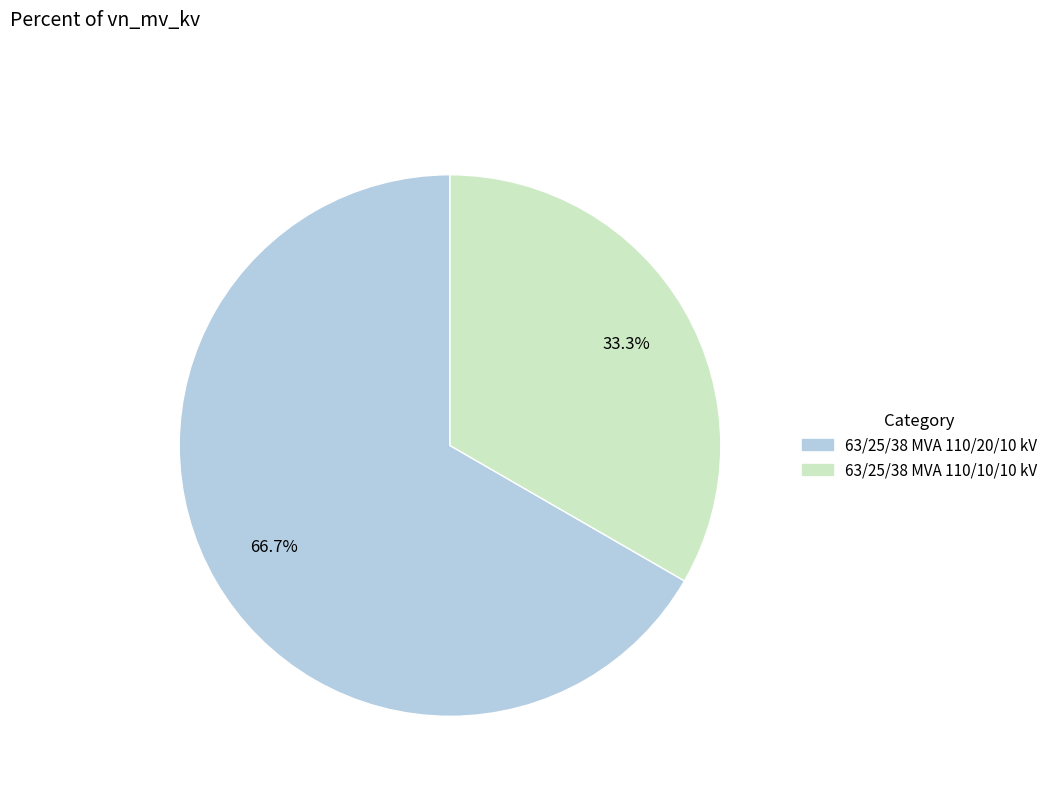

Which slice represents more than half of the pie?

63/25/38 MVA 110/20/10 kV